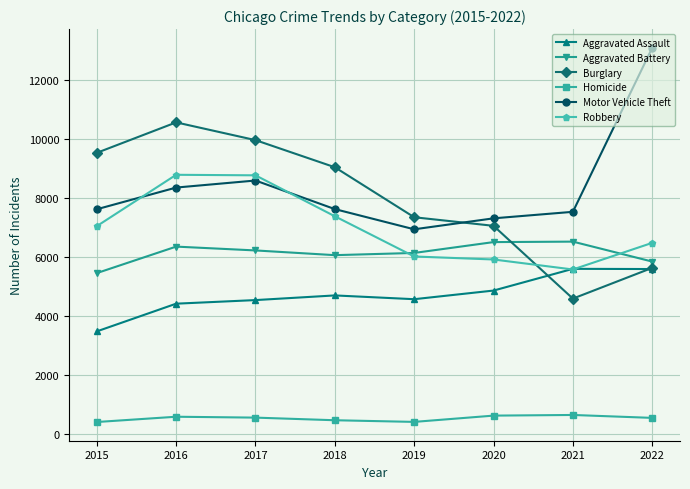

True or false: Aggravated Battery and Homicide cross at least once.

False